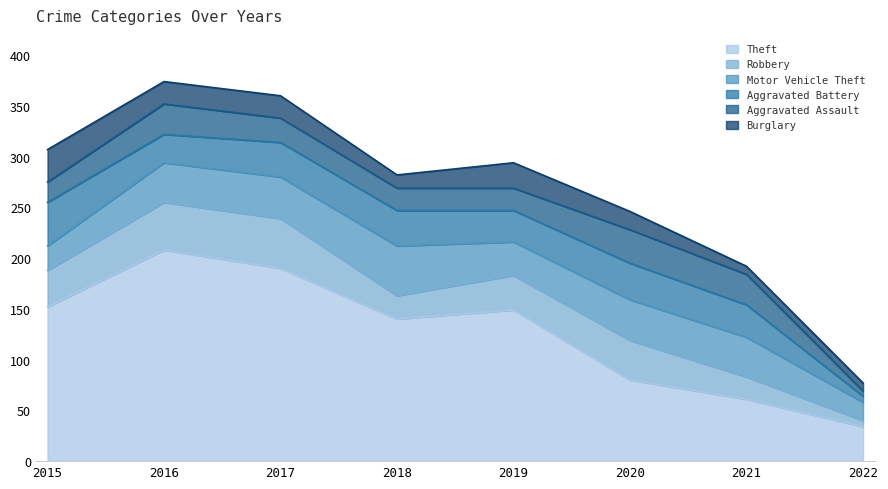

How many data points in Aggravated Battery are less than 34?

4